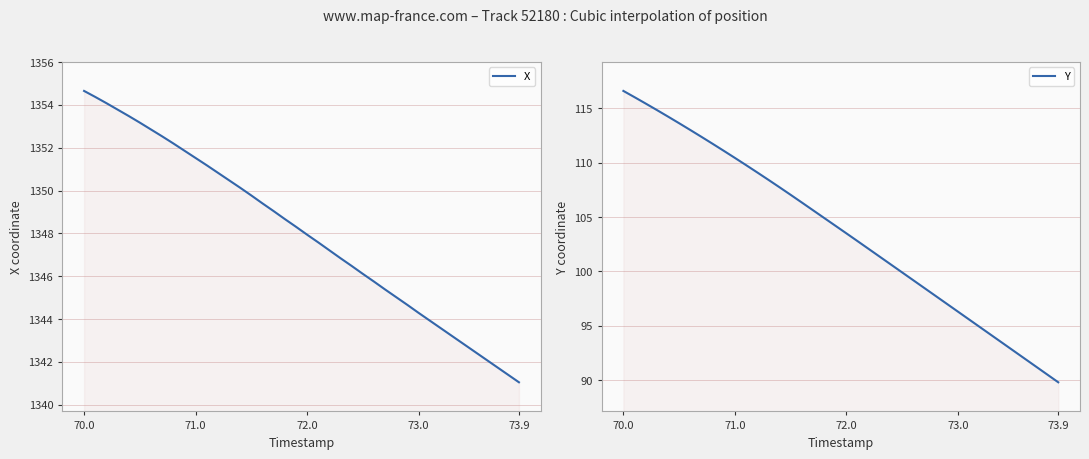

True or false: X has more than 0 interior local peaks.

False